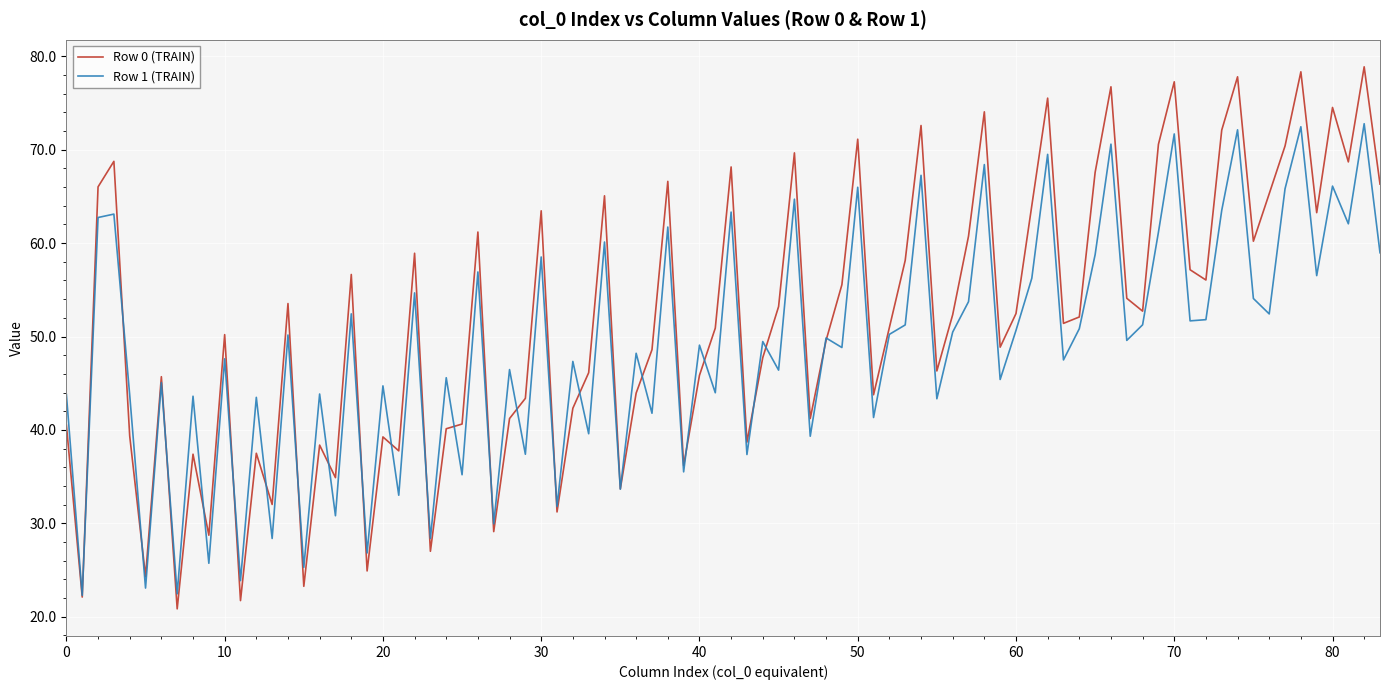

Rank the series by their maximum value, from highest to lowest.

Row 0 (TRAIN), Row 1 (TRAIN)